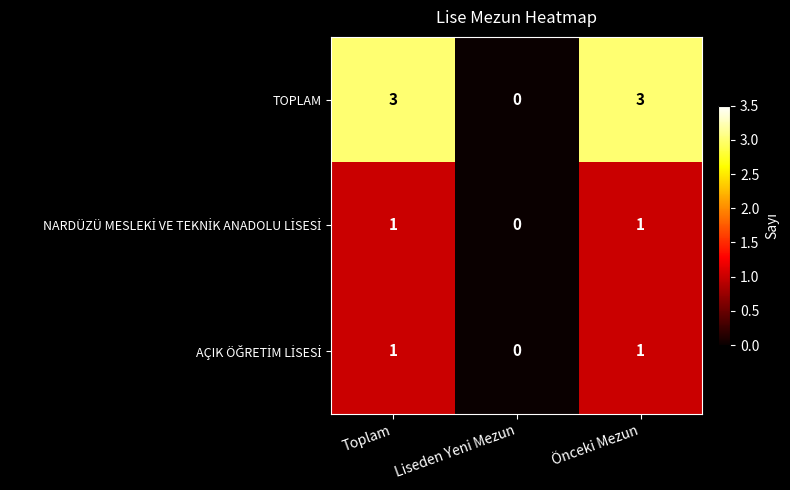

Which category has the lowest value across all series?

Liseden Yeni Mezun